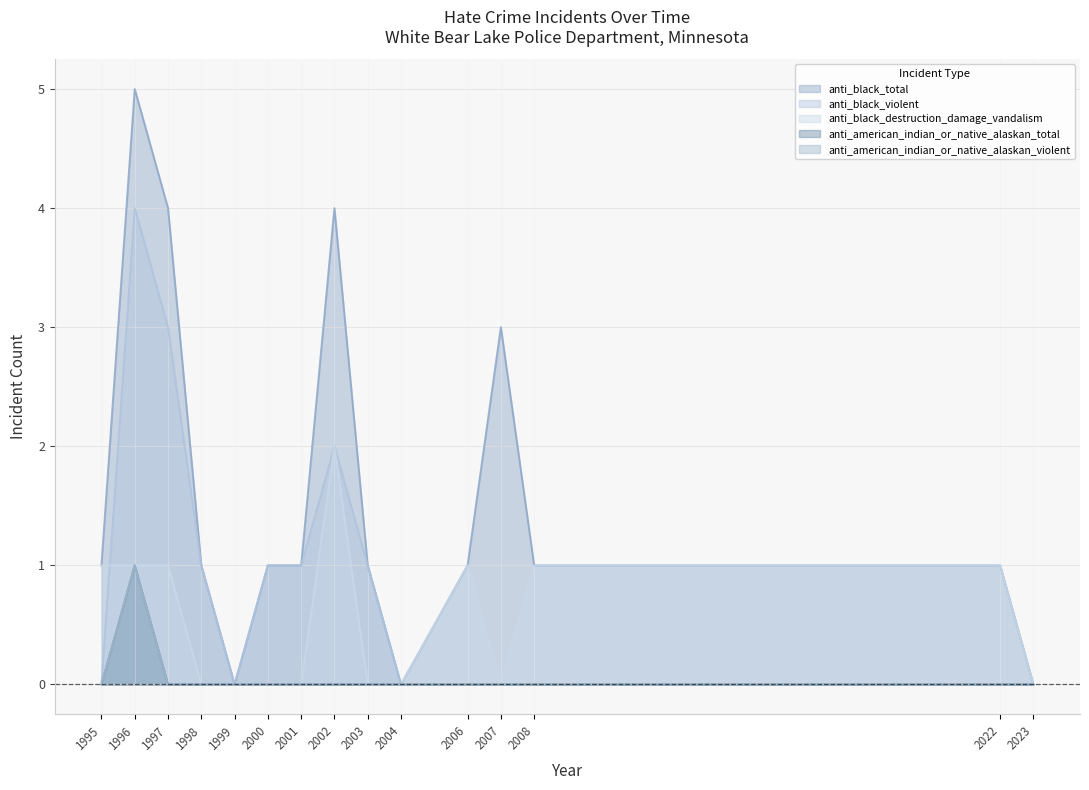

Which series has the largest range (max minus min)?

anti_black_total